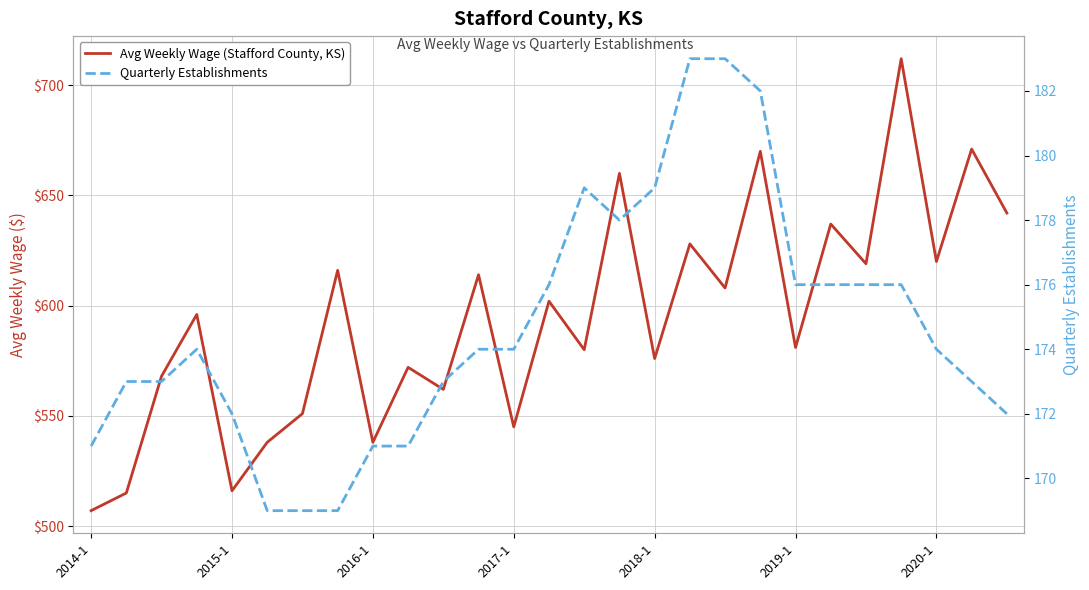

How many lines are shown in the chart?

2